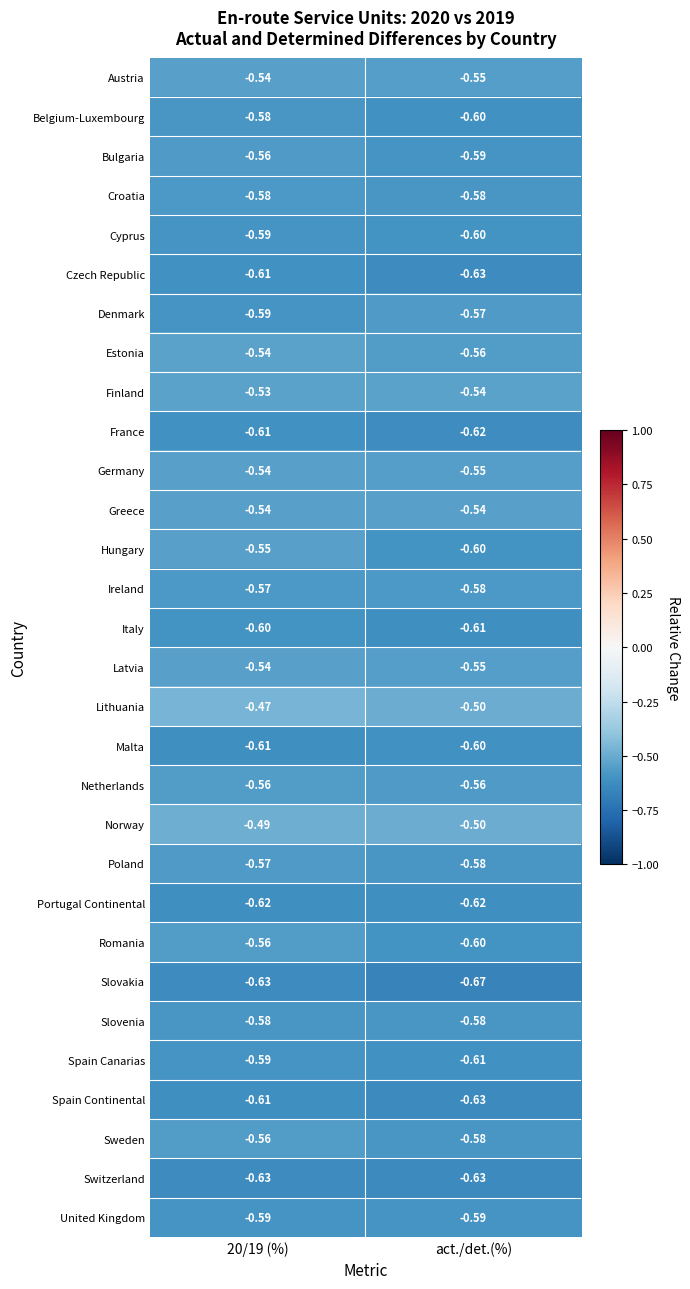

Between 20/19 (%) and act./det.(%), which series saw the biggest shift?

Hungary